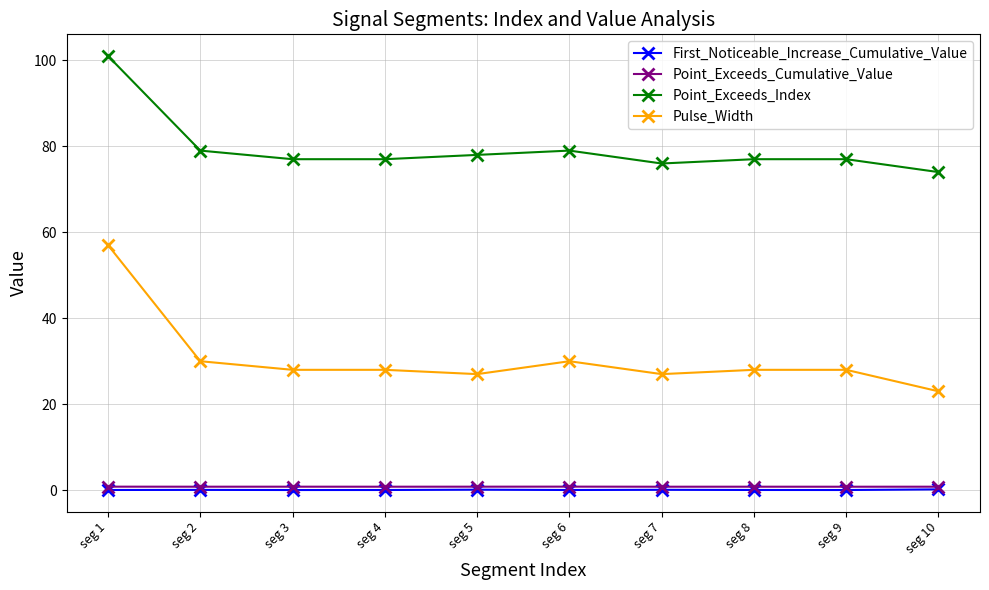

At which category is the sum across all series the highest?

seg 1